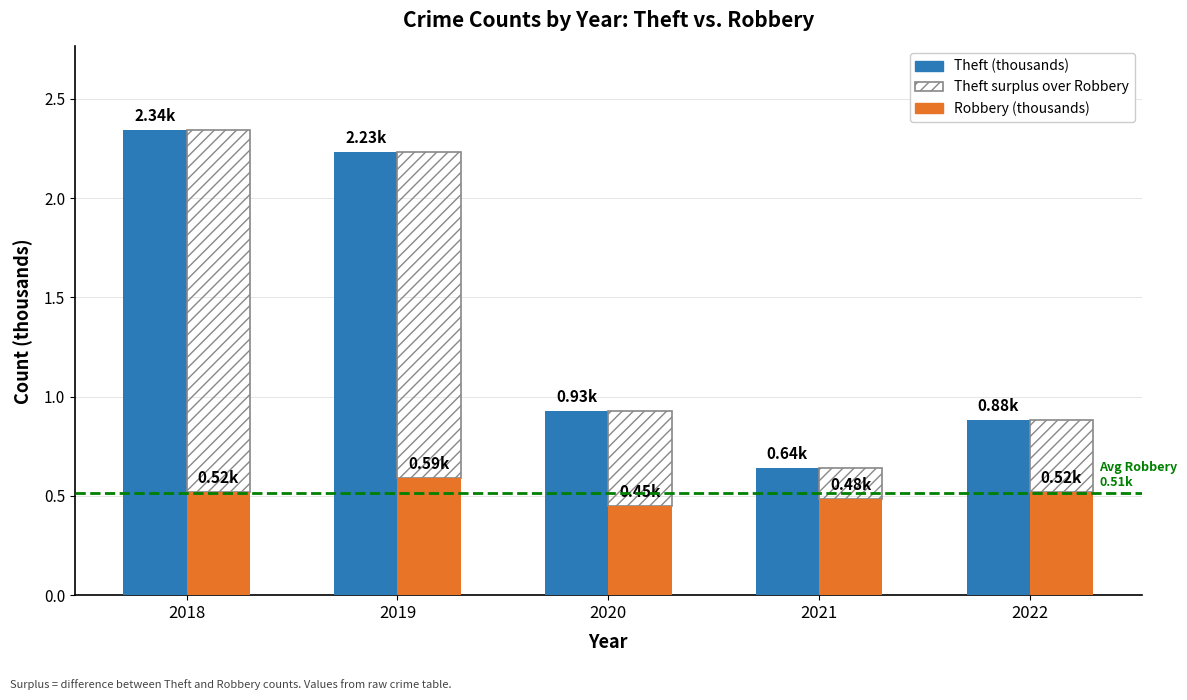

Rank the series by their average value, from lowest to highest.

Robbery (thousands), Surplus Over Robbery, Theft (thousands)